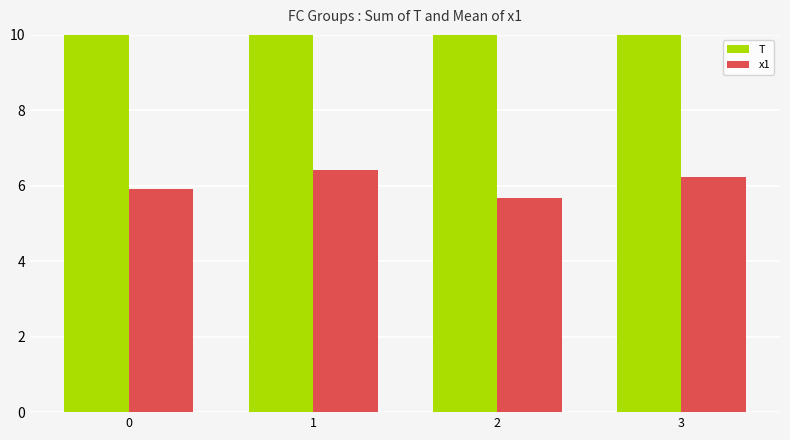

Count the number of categories in the chart.

4